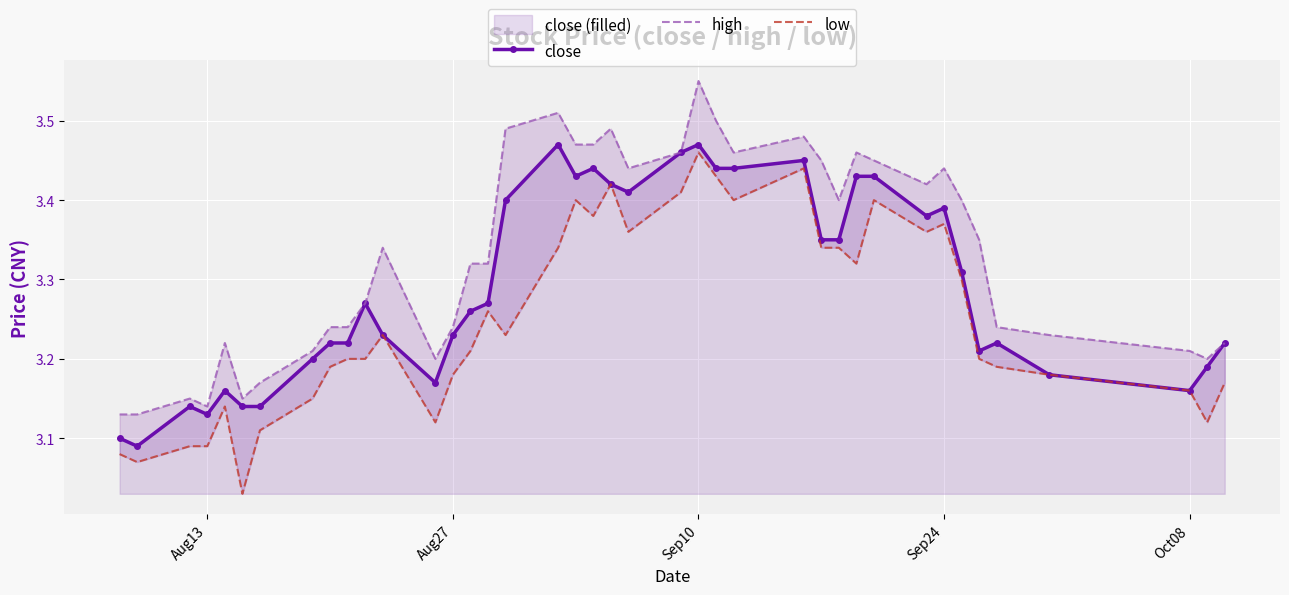

True or false: close has more than 0 interior local peaks.

True